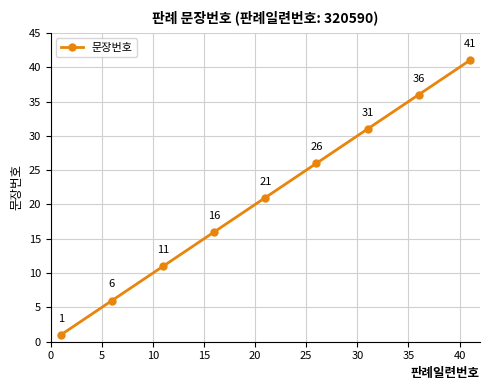

What is the value of the 9th point from the left?

41